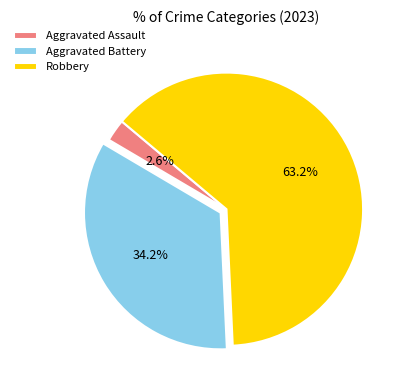

To the nearest percent, what is the difference between the largest and smallest slice percentages?

61%